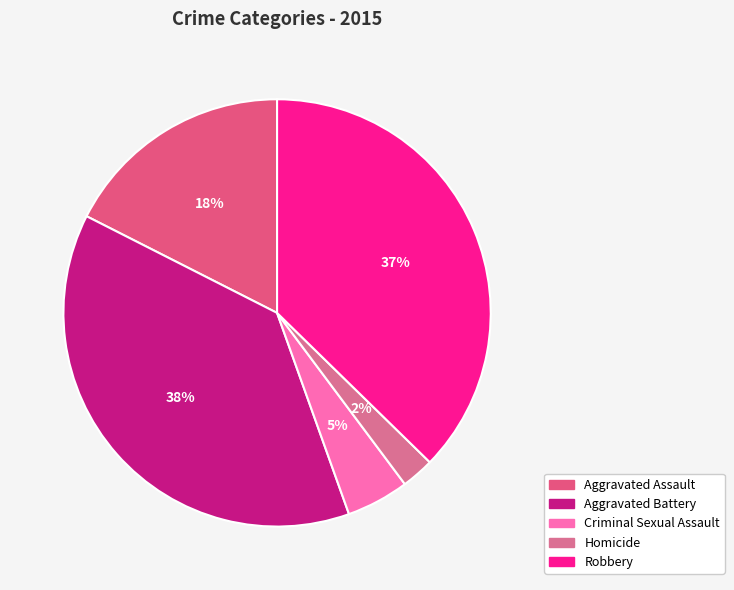

To the nearest percent, what percentage of the pie is Criminal Sexual Assault?

5%